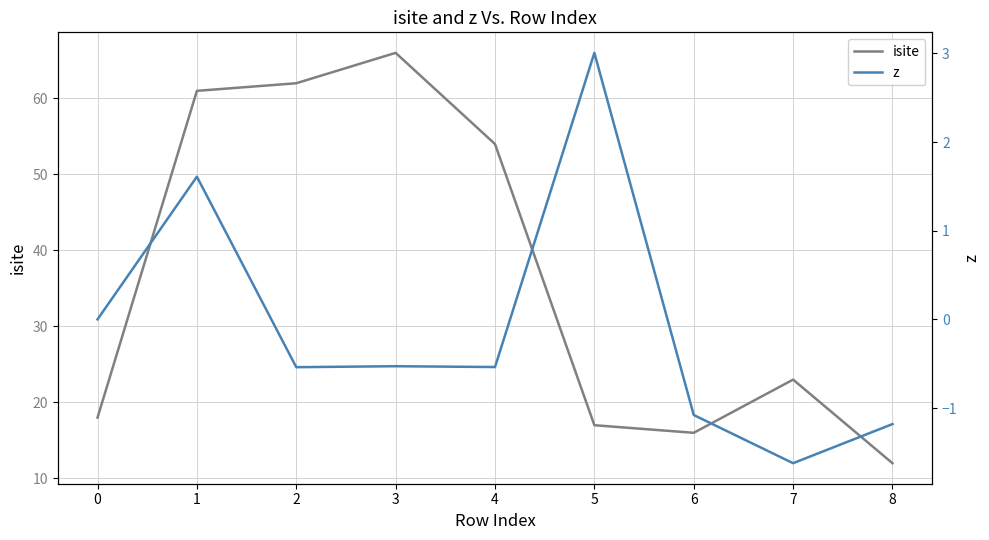

How many categories are shown in the chart?

9